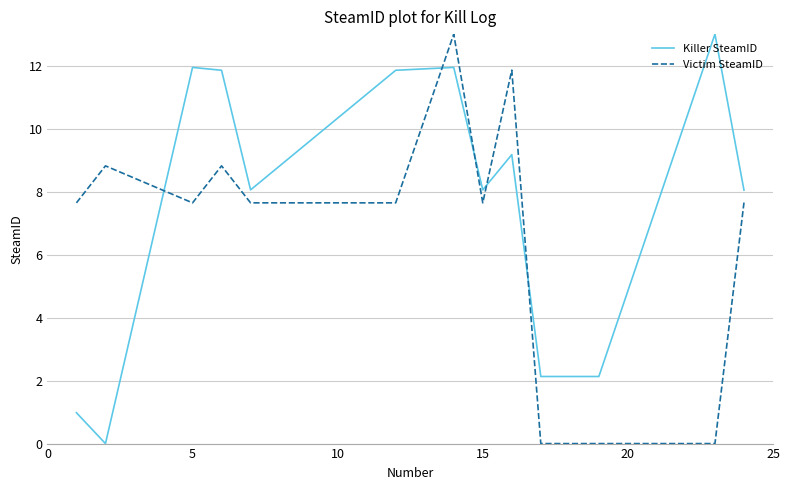

Which series has the largest total across all categories?

Killer SteamID